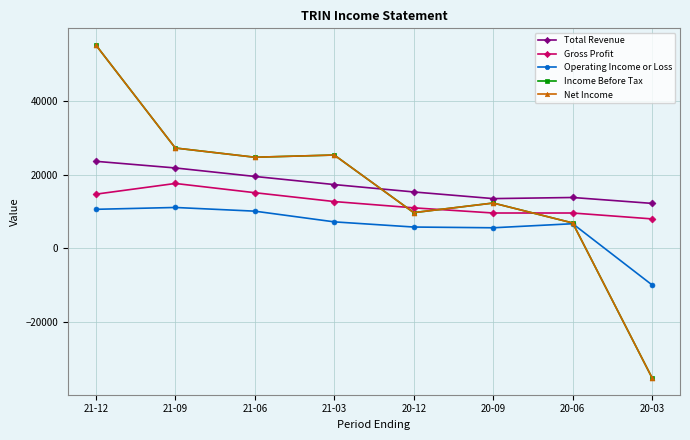

The value of Net Income at 21-12 is 91267. True or false?

False